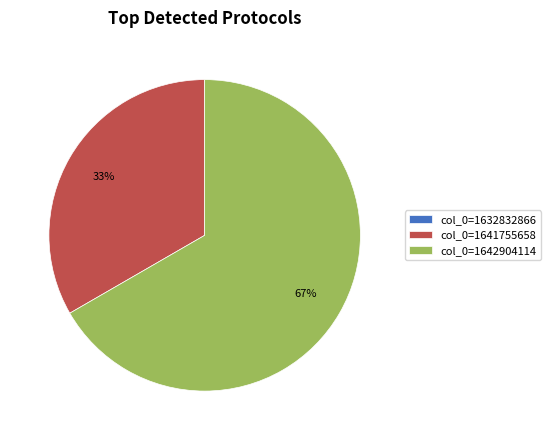

What is the largest slice in the pie chart?

col_0=1642904114